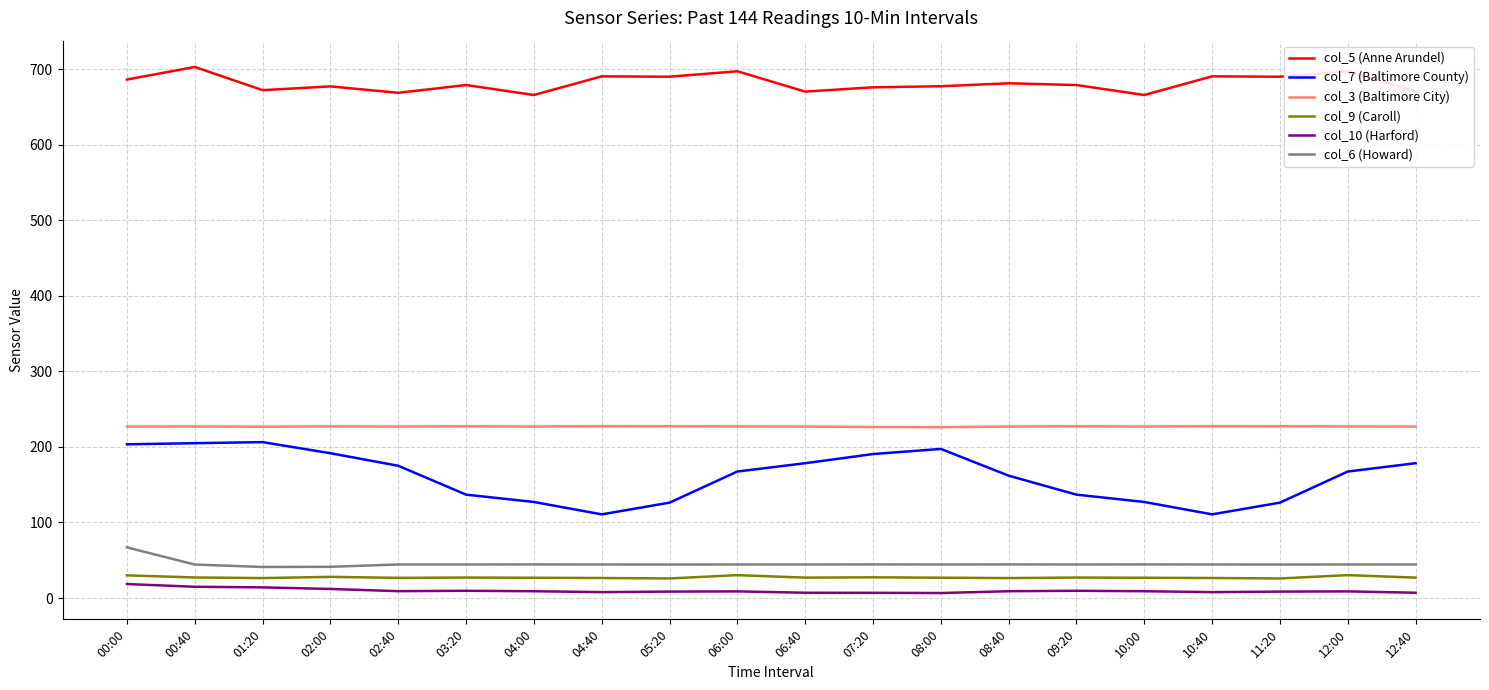

True or false: col_5 (Anne Arundel) has more than 0 points higher than both neighbors.

True